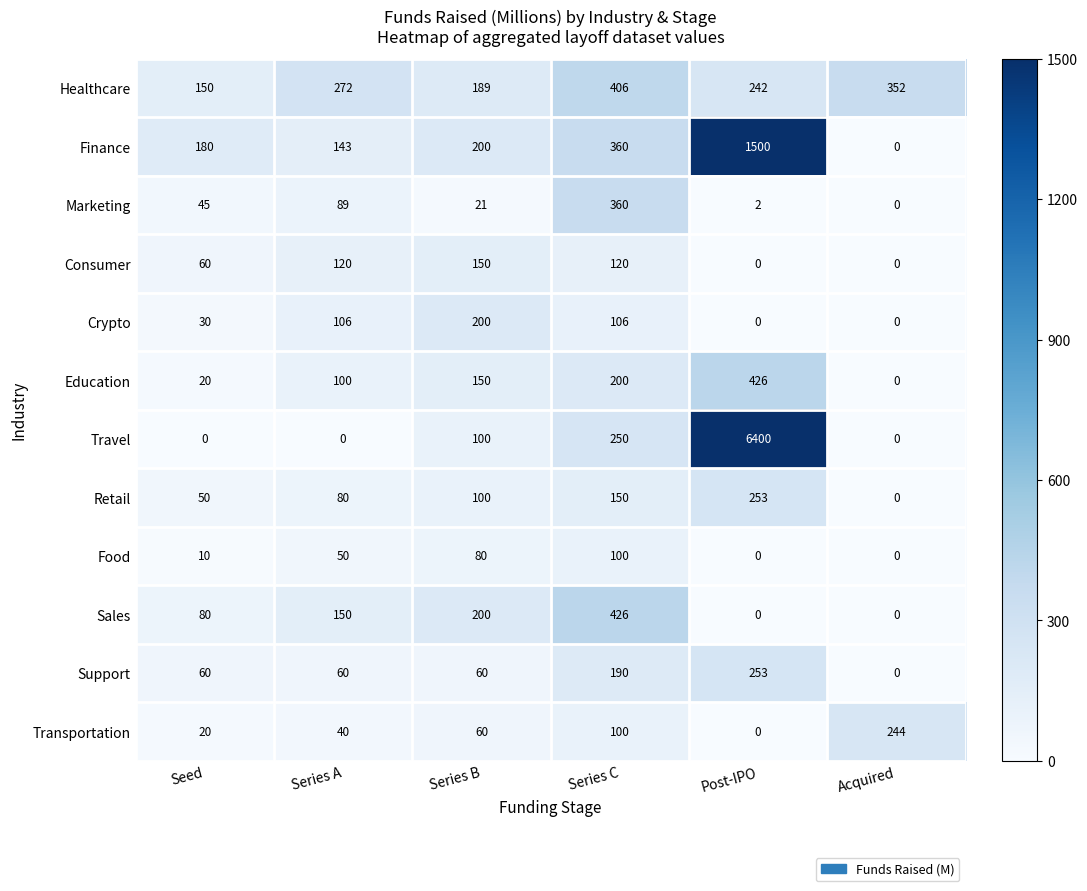

How many values in the Food series are below 50?

3